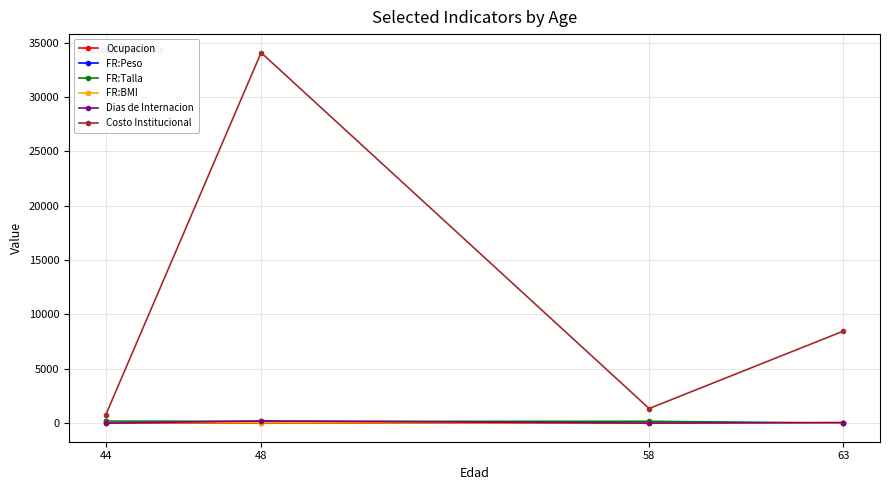

What are all the series names shown in the legend?

Ocupacion, FR:Peso, FR:Talla, FR:BMI, Dias de Internacion, Costo Institucional